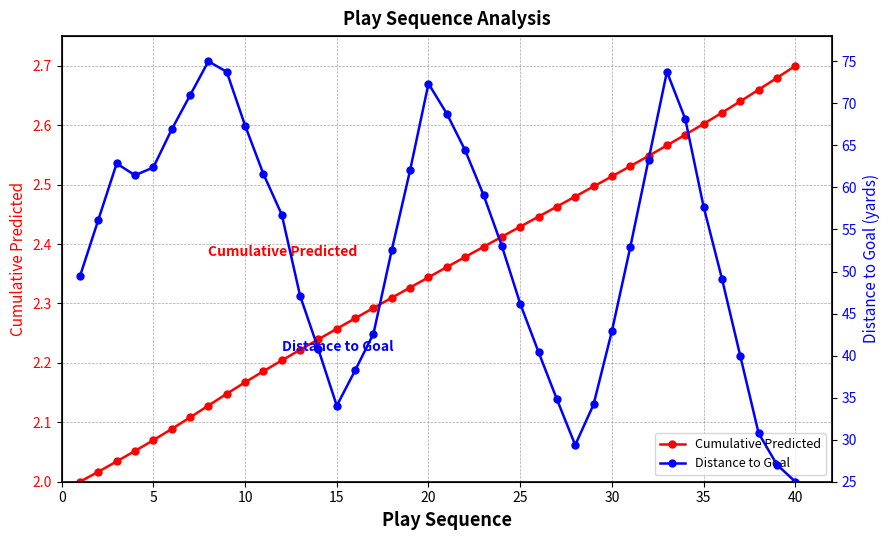

True or false: Cumulative Predicted has more than 1 interior local peaks.

False